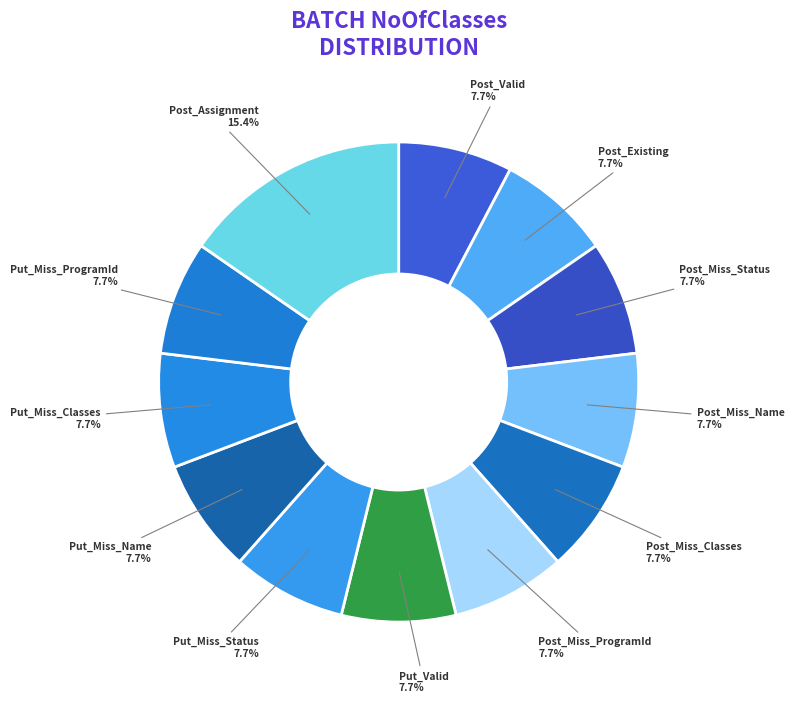

Is there a majority slice in this chart?

No